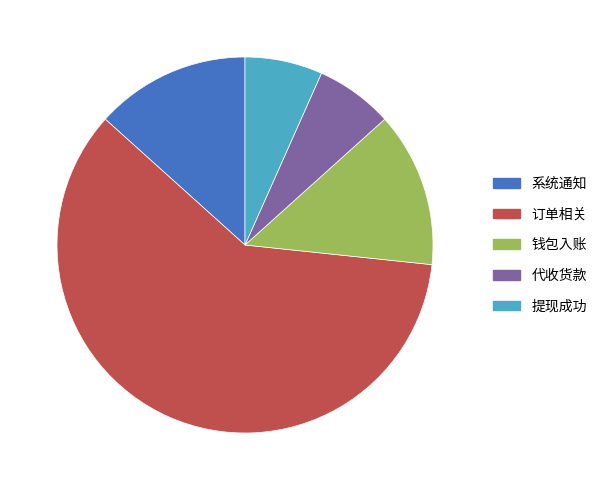

Which slice is the largest?

订单相关